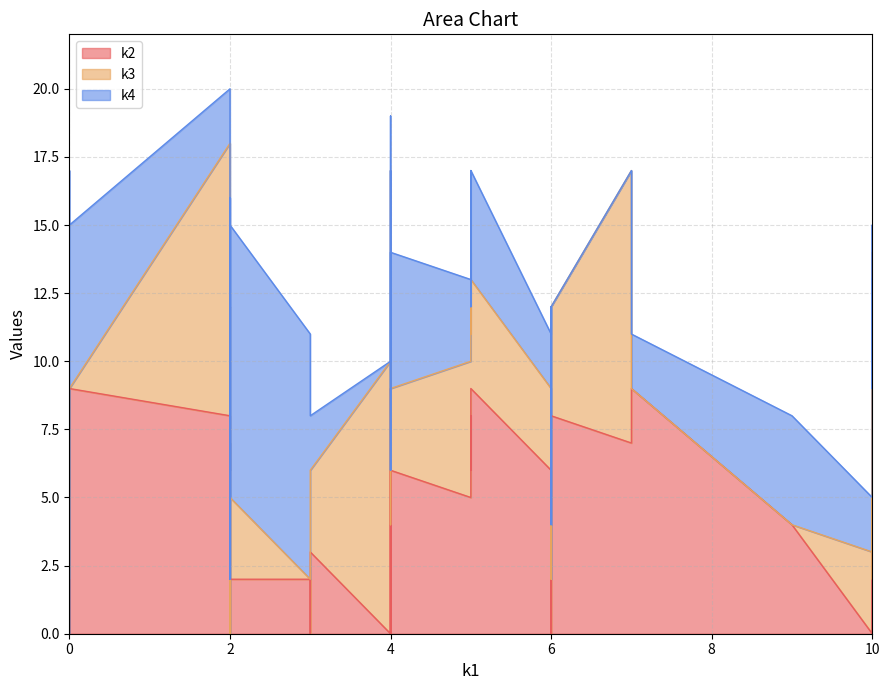

At how many categories does at least one series exceed 7?

21